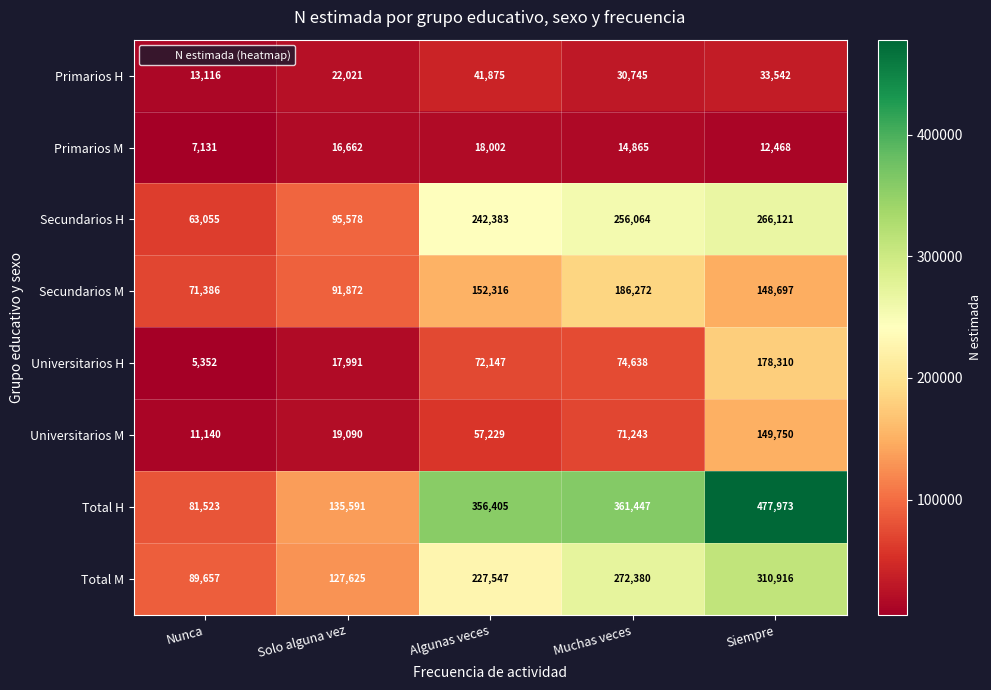

The Primarios M series shows 14865 at Muchas veces. True or false?

True